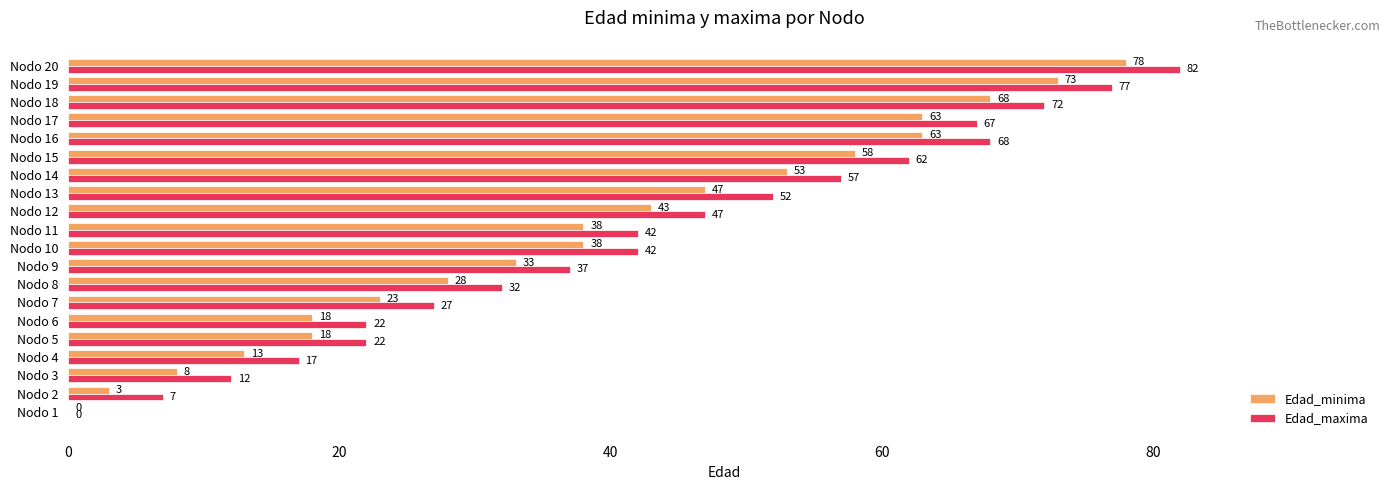

Is it true that Edad_maxima equals 22 at Nodo 5?

True